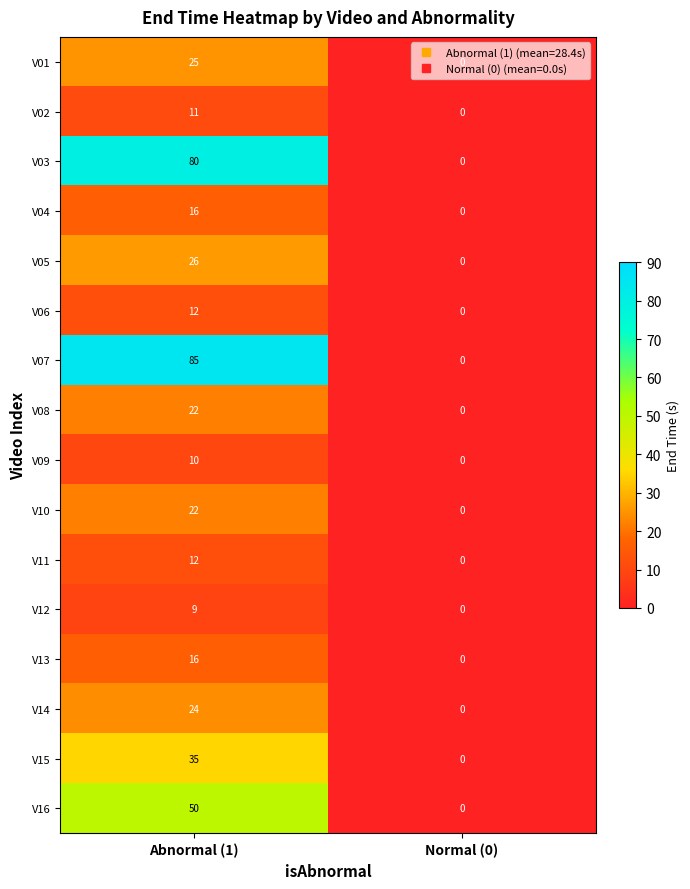

Which label corresponds to the smallest value in the chart?

Normal (0)